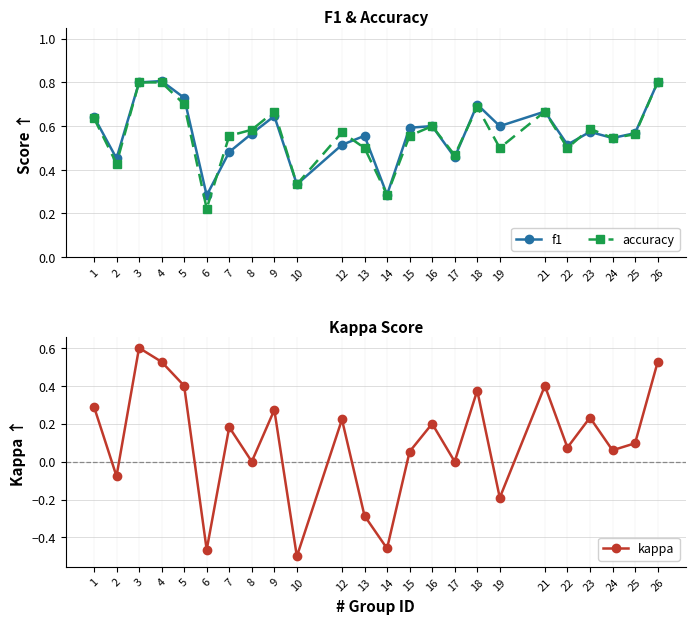

Count the number of categories in the chart.

24